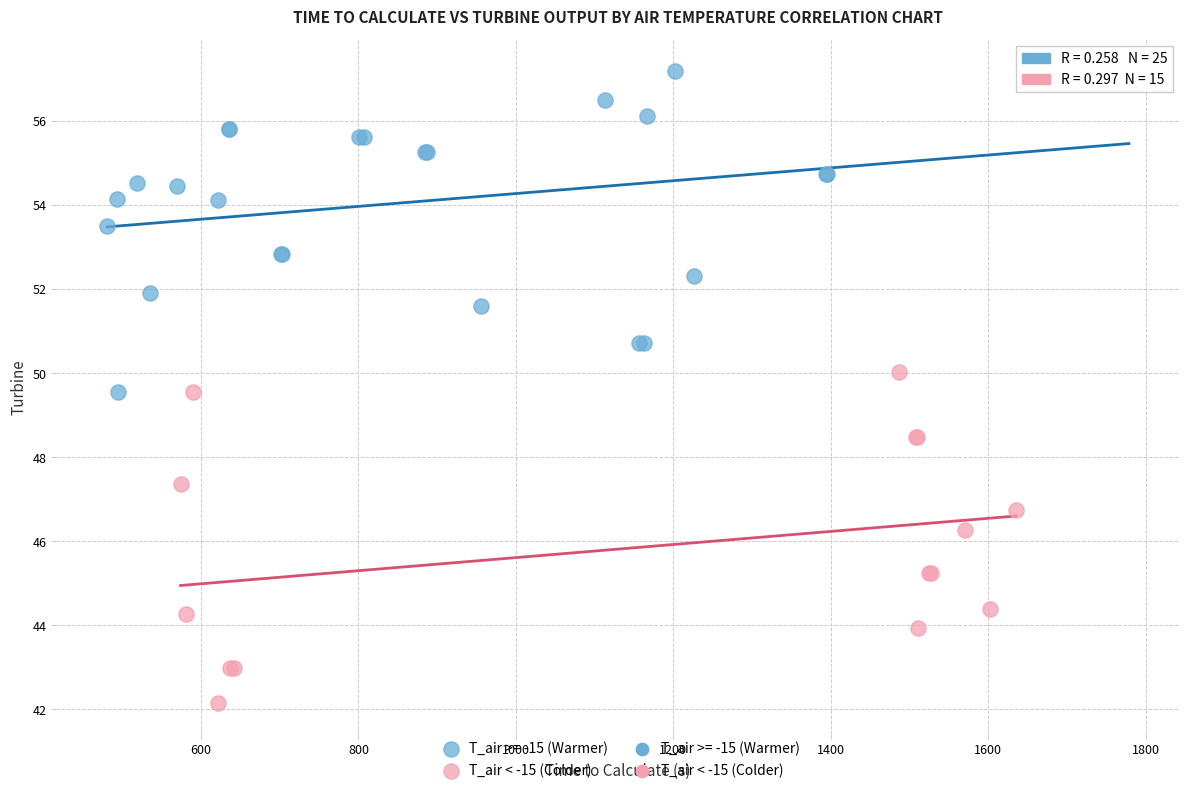

Which series contains the highest Y value?

T_air >= -15 (Warmer)